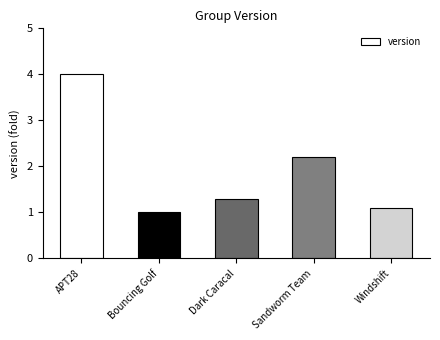

Reading right to left, list all the values displayed in this chart.

1.1	2.2	1.3	1.0	4.0